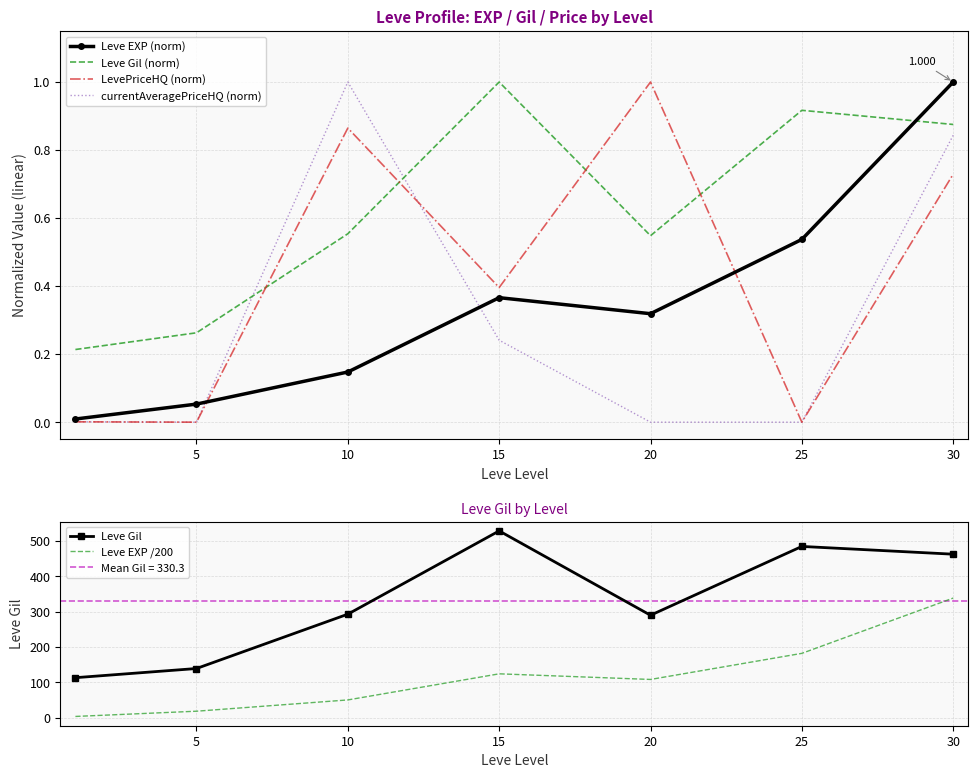

True or false: Leve Gil (norm) and LevePriceHQ (norm) cross at least once.

True